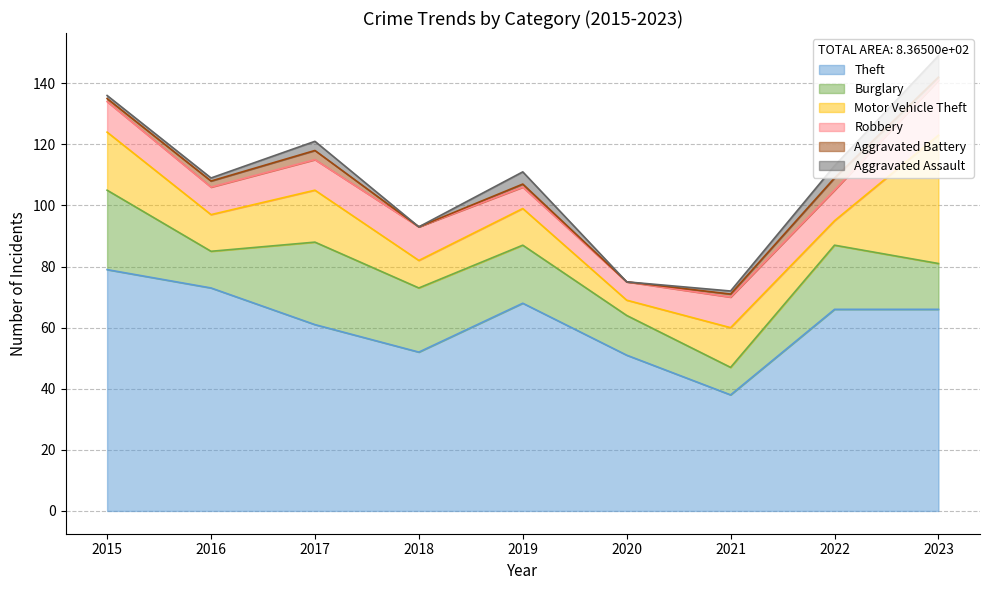

What is the value of the Theft point at the 1st from the left?

79